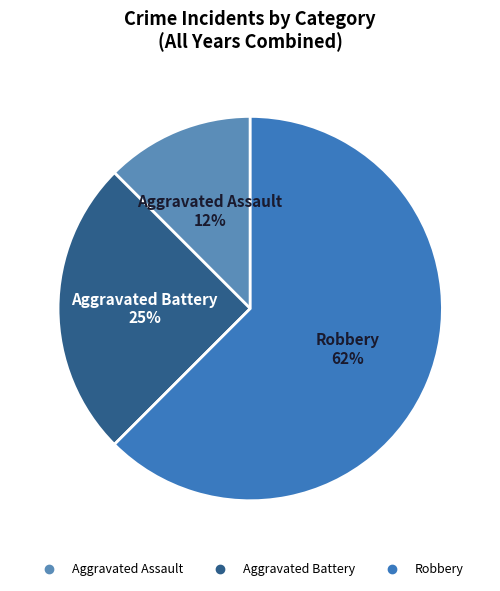

Which has a higher value, Robbery or Aggravated Assault?

Robbery